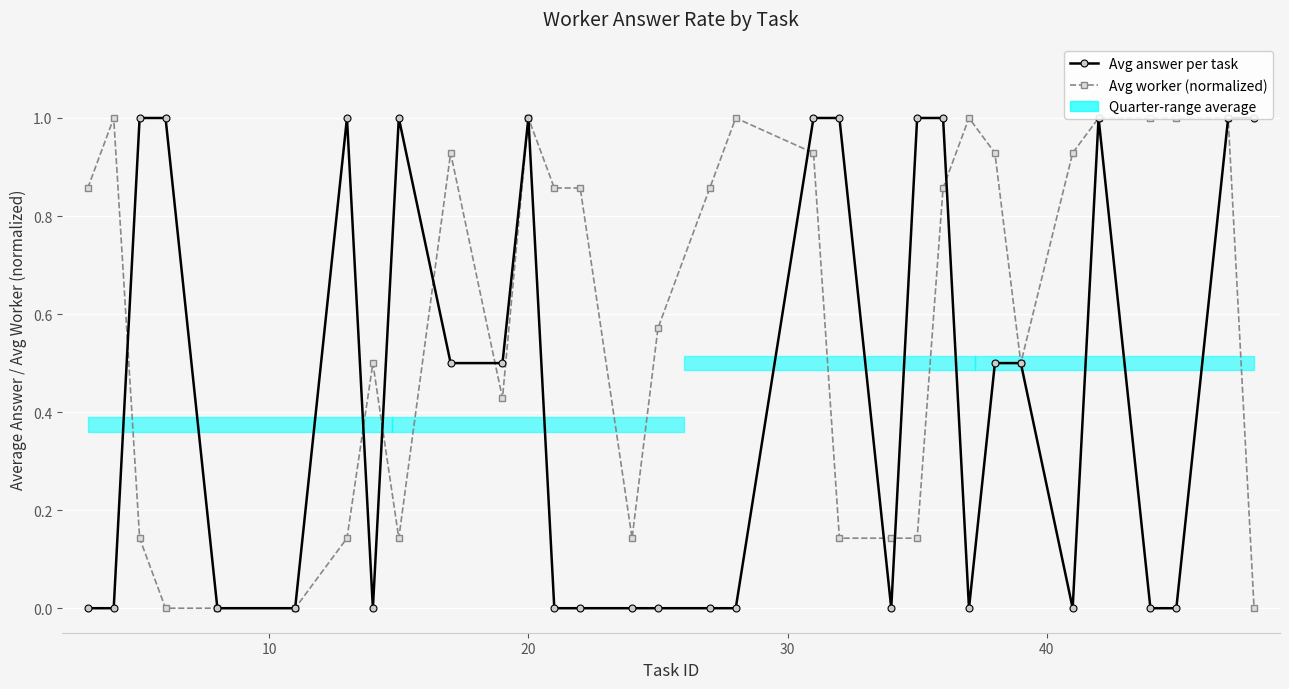

Reading left to right, extract all data points from this chart.

Avg answer per task: 0.0	0.0	1.0	1.0	0.0	0.0	1.0	0.0	1.0	0.5	0.5	1.0	0.0	0.0	0.0	0.0	0.0	0.0	1.0	1.0	0.0	1.0	1.0	0.0	0.5	0.5	0.0	1.0	0.0	0.0	1.0	1.0
Avg worker (normalized): 0.9	1.0	0.1	0.0	0.0	0.0	0.1	0.5	0.1	0.9	0.4	1.0	0.9	0.9	0.1	0.6	0.9	1.0	0.9	0.1	0.1	0.1	0.9	1.0	0.9	0.5	0.9	1.0	1.0	1.0	1.0	0.0